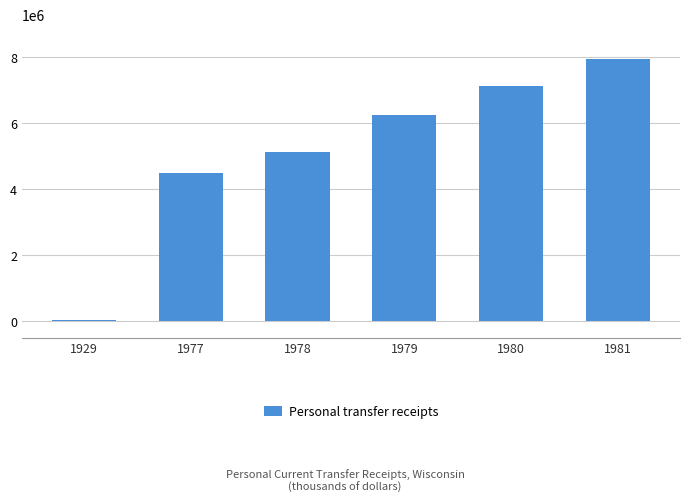

What is the difference between the second highest and second lowest values?

2640024